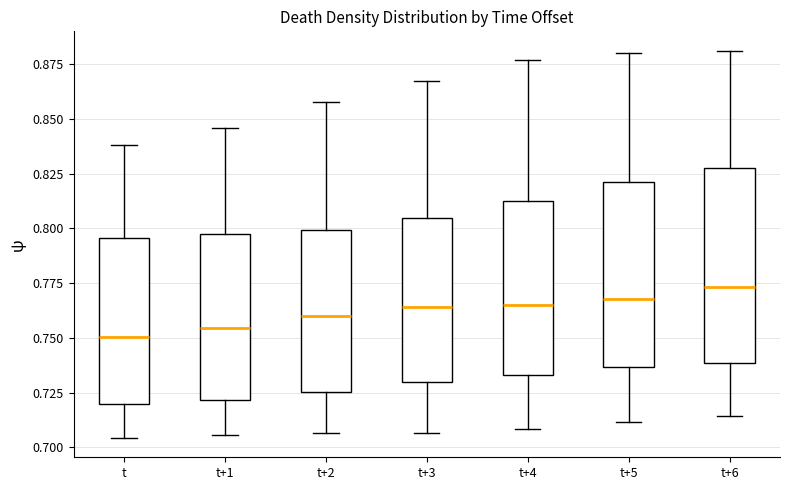

Where does the median line of the box for t+5 sit on the y-axis? The values are not printed on the chart, so give them approximately, as read against the axis.

0.770